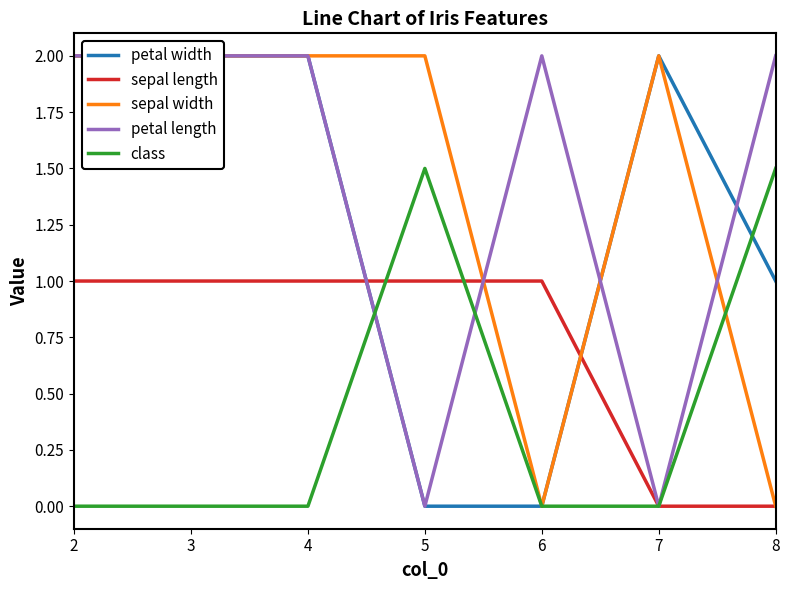

How many positive values does the petal width series have?

5